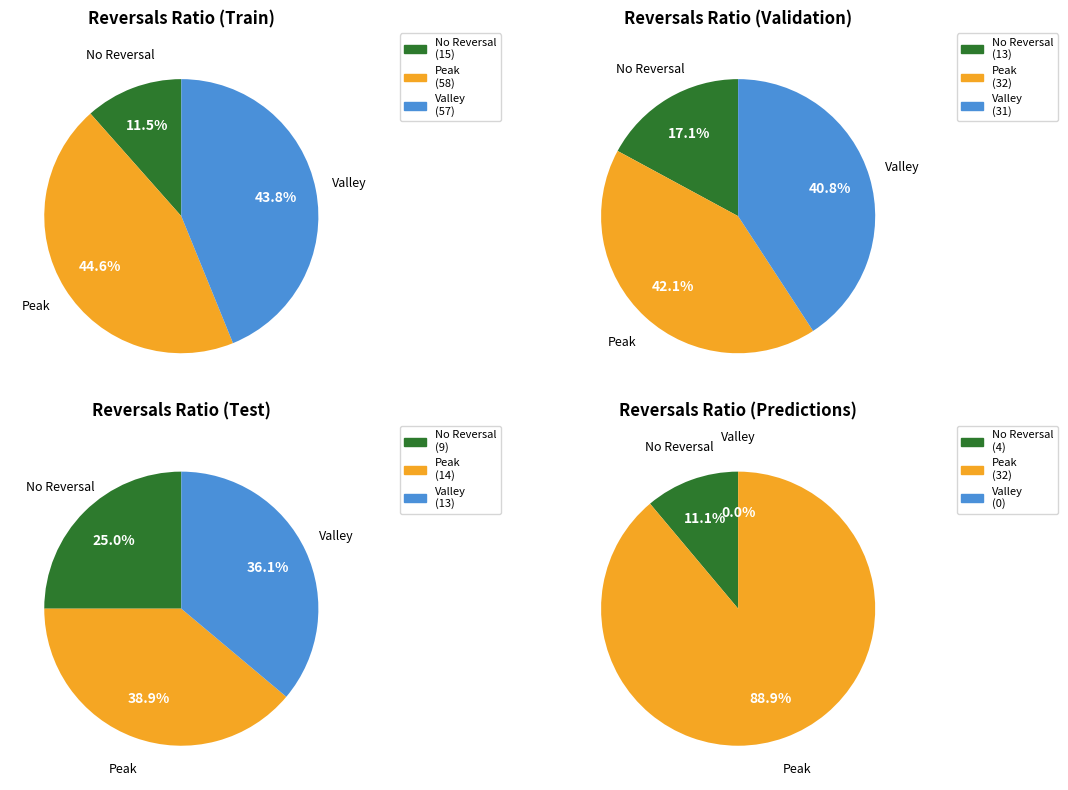

The input_symbol=b slice represents 28% of the pie. True or false?

False